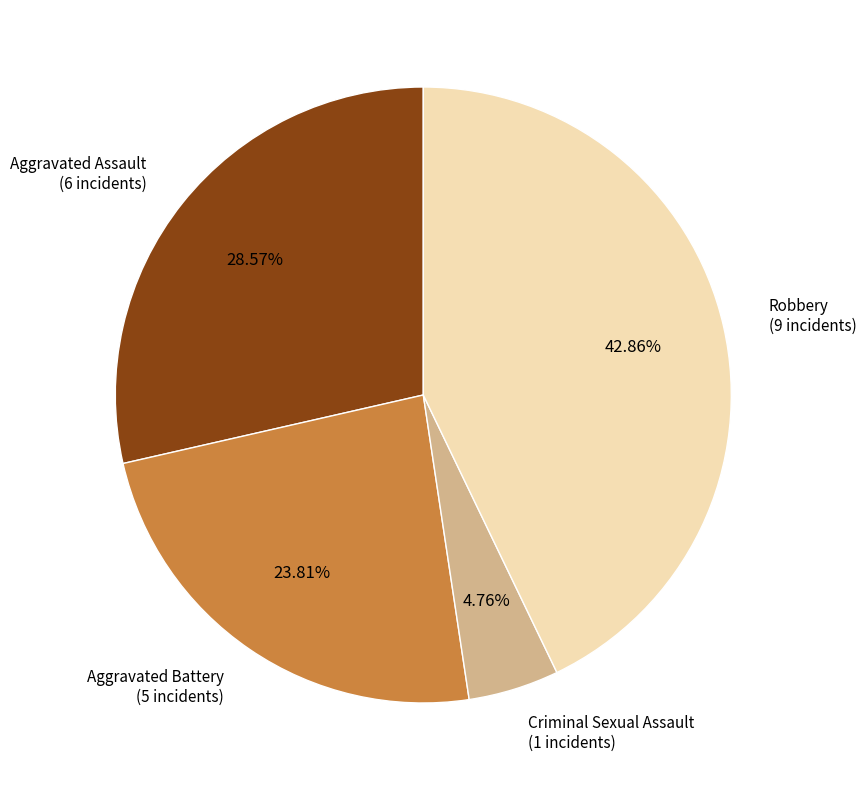

To the nearest percent, what is the average slice percentage?

25%